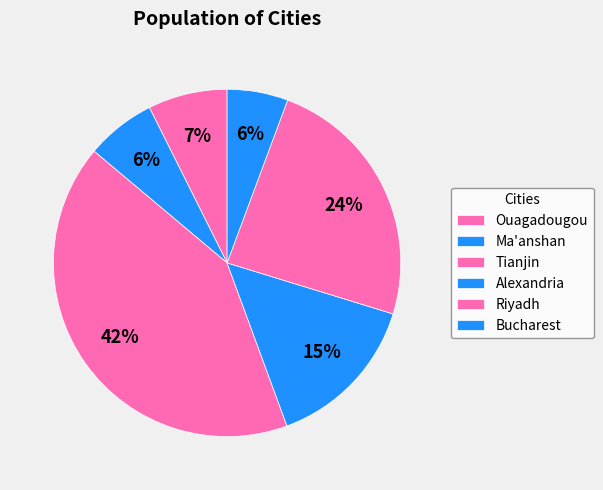

To the nearest percent, what is the difference between the Bucharest and Riyadh slice percentages?

18%